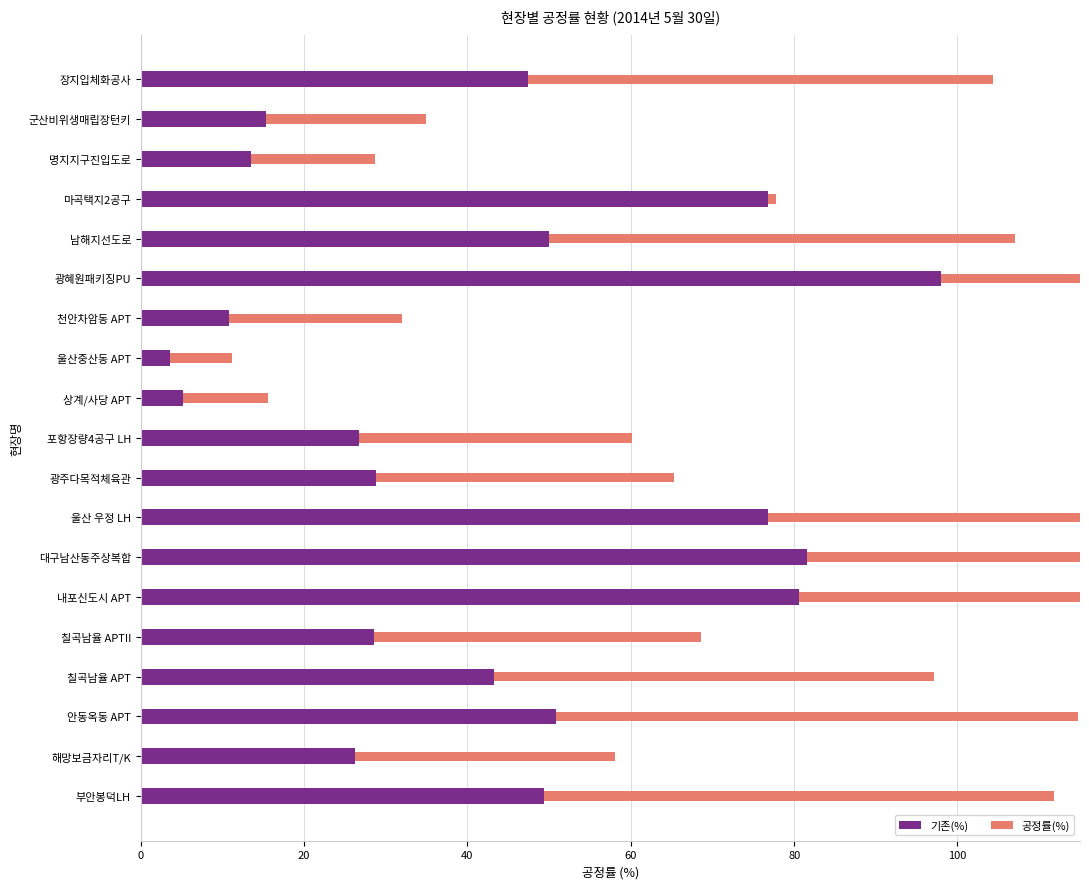

Between 마곡택지2공구 and 장지입체화공사, which series saw the biggest shift?

공정률(%)